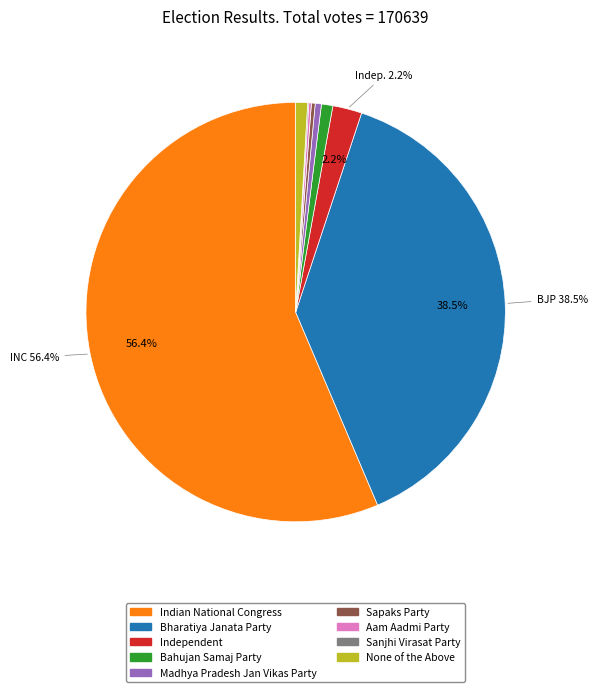

Which has a higher value, Bharatiya Janata Party or Madhya Pradesh Jan Vikas Party?

Bharatiya Janata Party